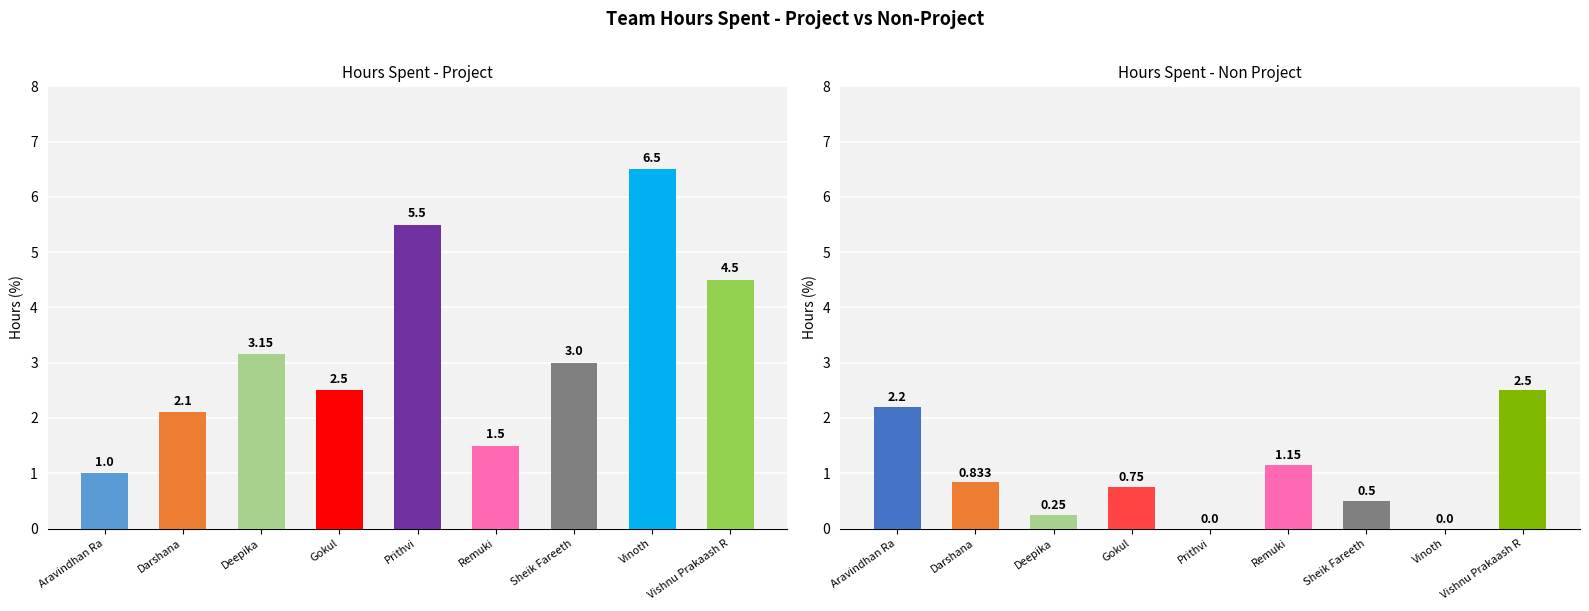

Between Aravindhan Ra and Remuki, which series saw the biggest shift?

Hours Spent - Non Project